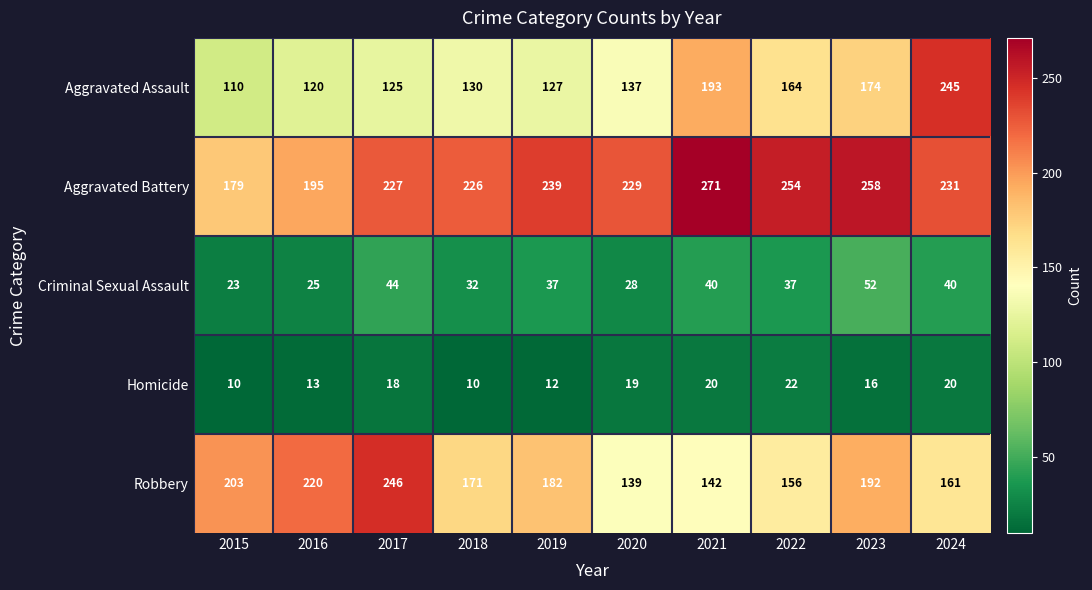

The value of Aggravated Assault at 2023 is 174. True or false?

True